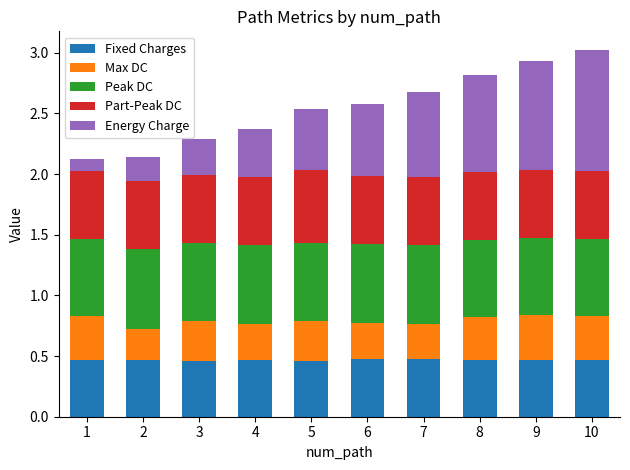

Is it true that Fixed Charges equals 0.2 at 8?

False